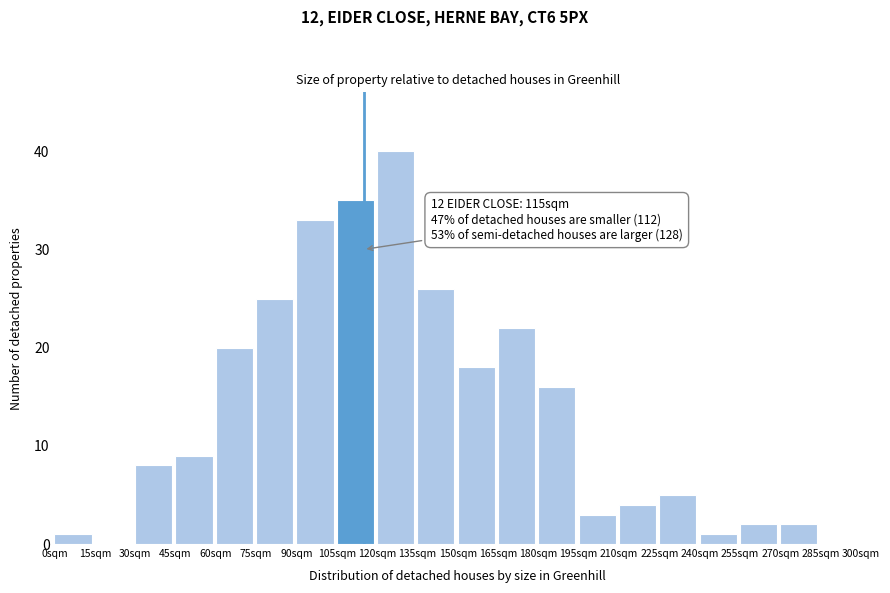

Which range on the x-axis has the tallest bar?

120 to 135